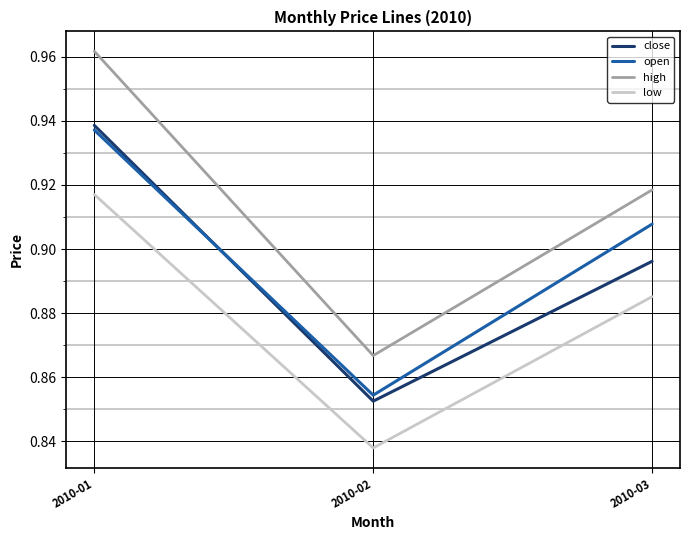

Which category has the lowest value in the close series?

2010-02